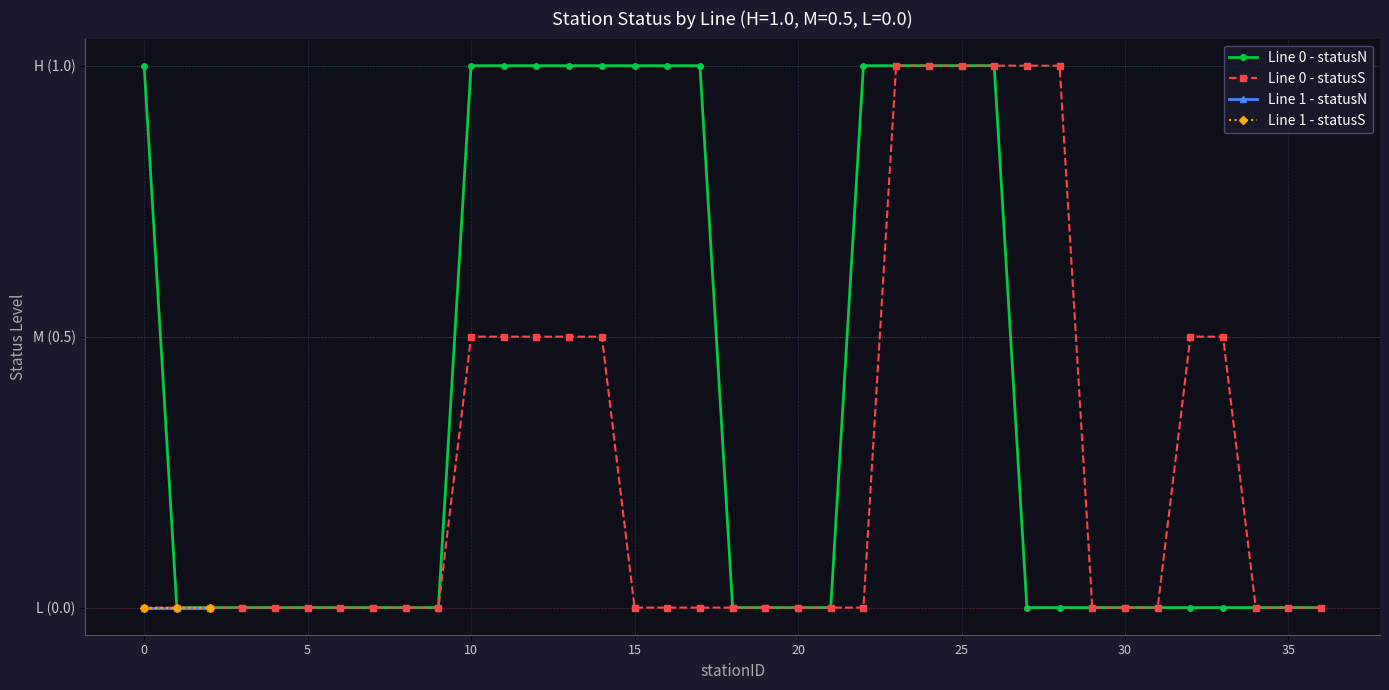

At 36, list the series in order from largest to smallest.

Line 0 - statusN, Line 0 - statusS, Line 1 - statusN, Line 1 - statusS